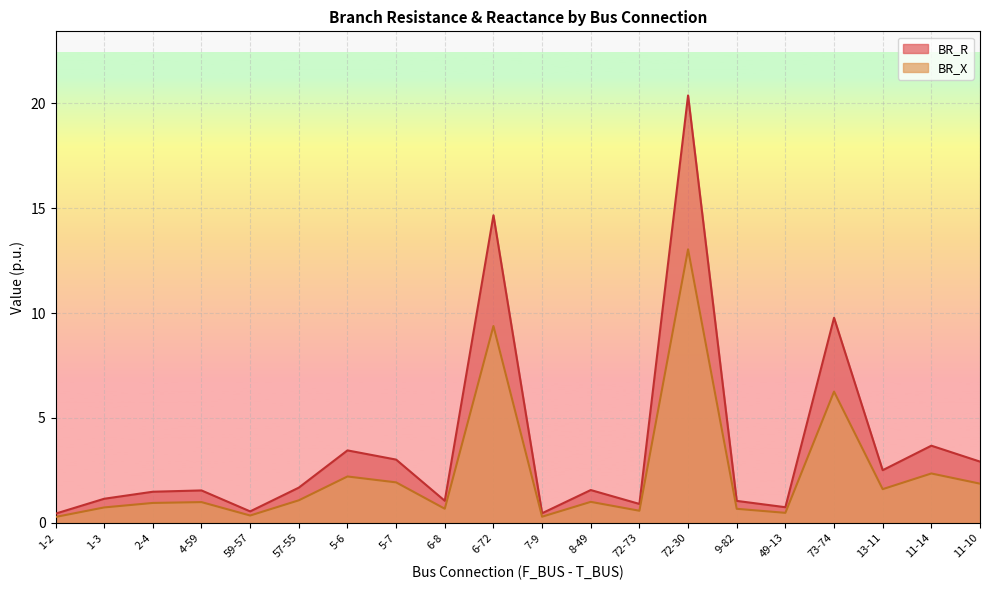

In BR_X, how many points are lower than both neighbors (excluding endpoints)?

6